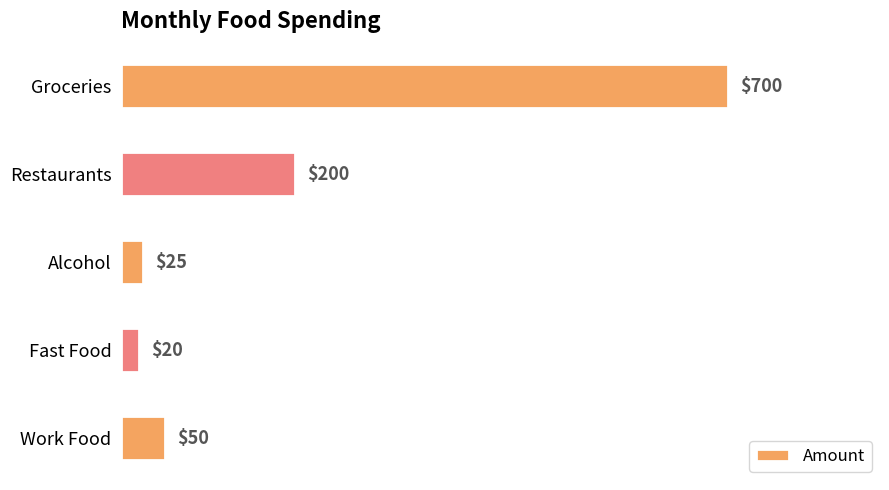

What is the difference between the second highest and second lowest values?

175